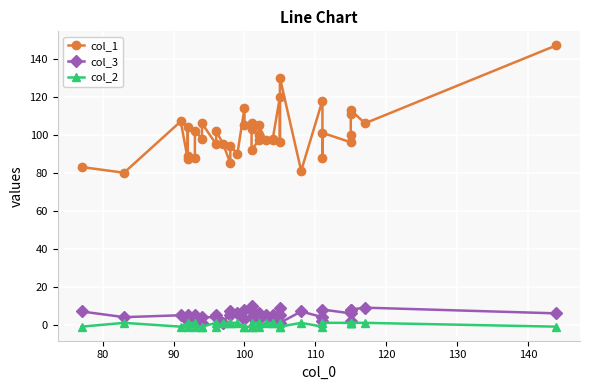

Is this an area chart (filled region under the line)?

No